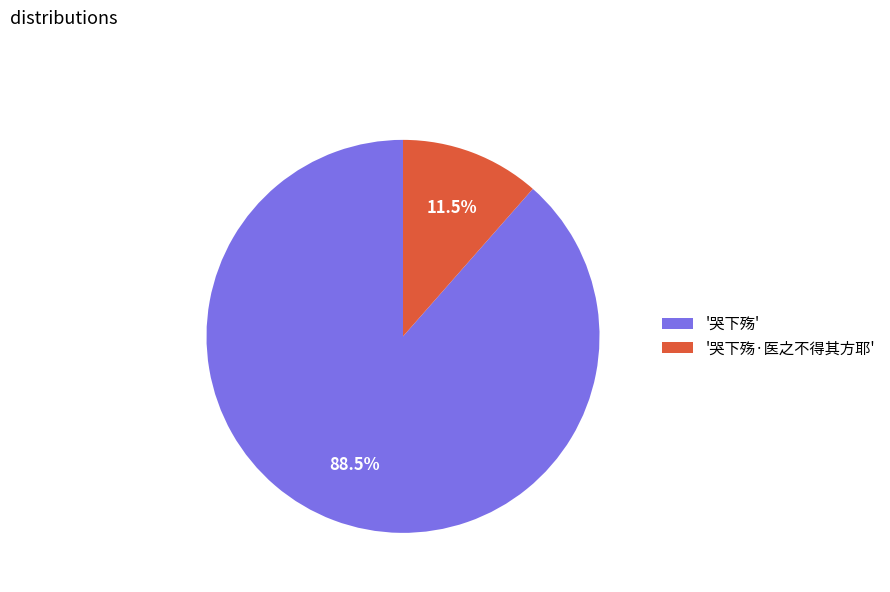

Rank the categories by value from highest to lowest.

'哭下殇', '哭下殇·医之不得其方耶'